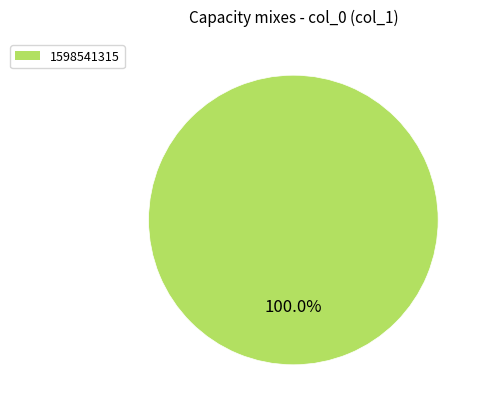

Does any single category account for the majority?

Yes